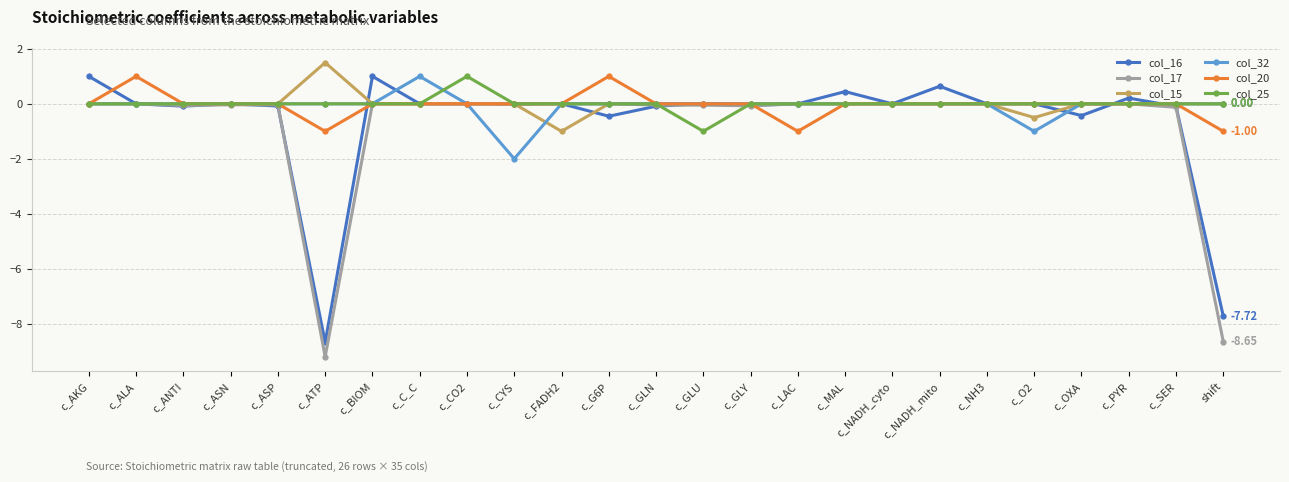

At which label does col_32 reach its minimum?

c_CYS